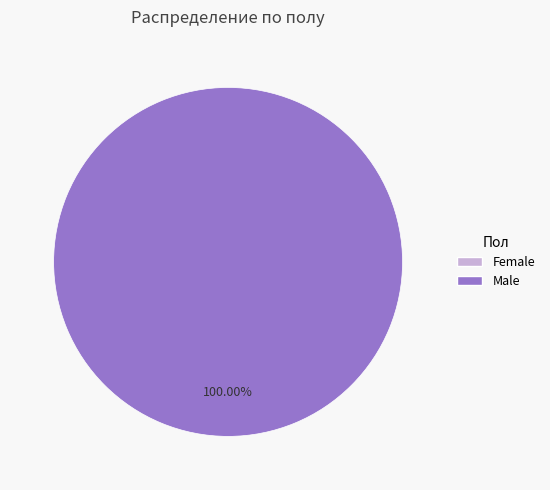

What is the change in value from Female to Male?

+1